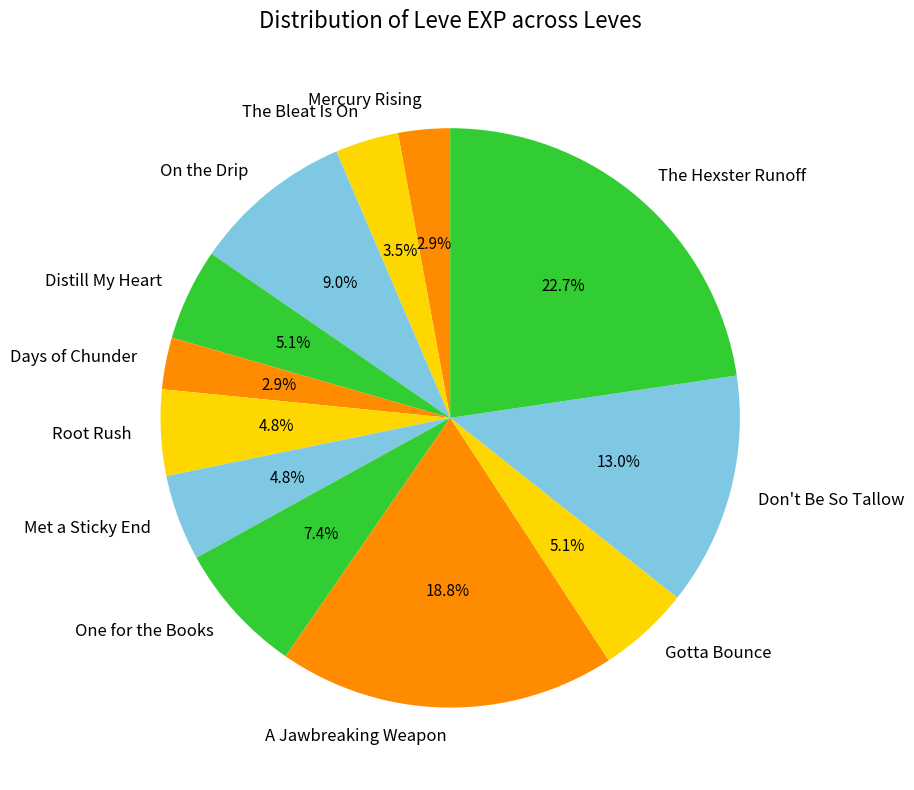

Is there any slice that represents more than half of the pie?

No